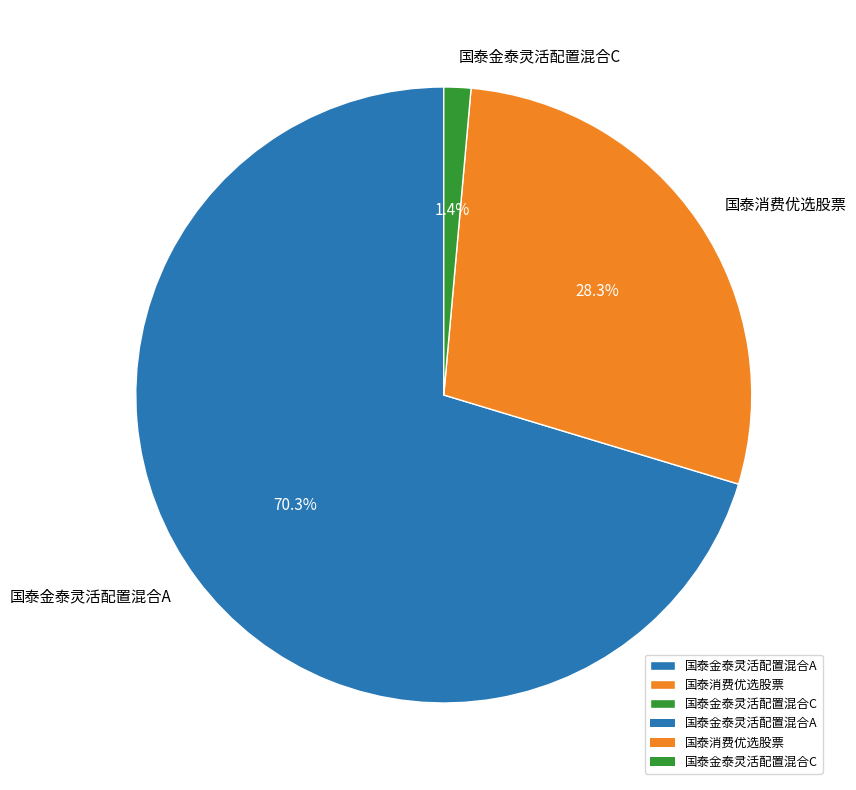

Rank the categories by value from lowest to highest.

国泰金泰灵活配置混合C, 国泰消费优选股票, 国泰金泰灵活配置混合A